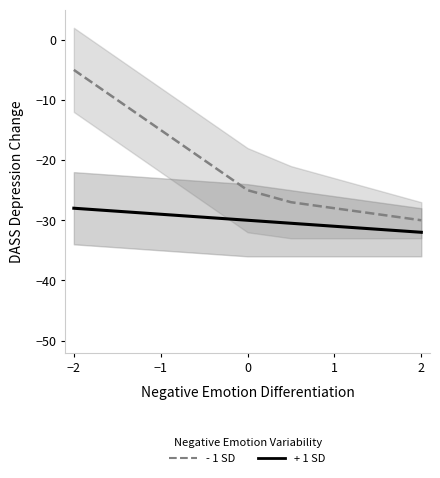

True or false: + 1 SD has more than 2 interior local peaks.

False